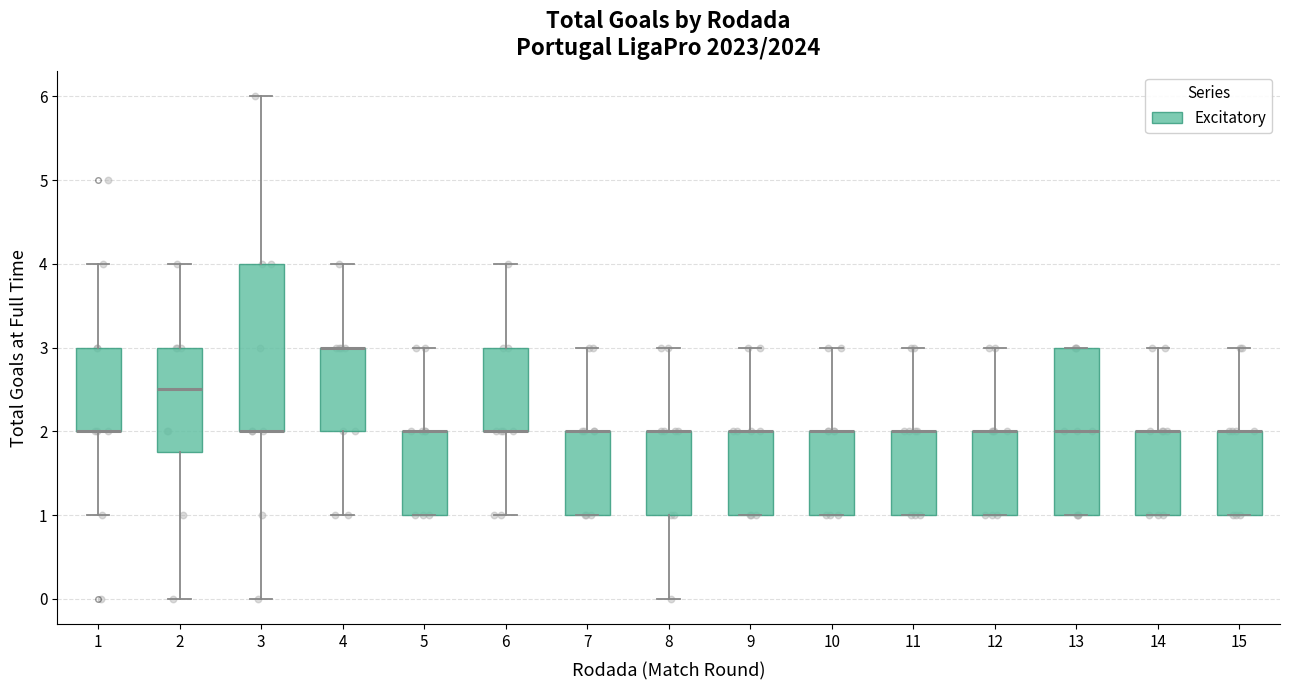

Where is the upper edge of the box at x = 15 on the y-axis? The values are not printed on the chart, so give them approximately, as read against the axis.

2.0